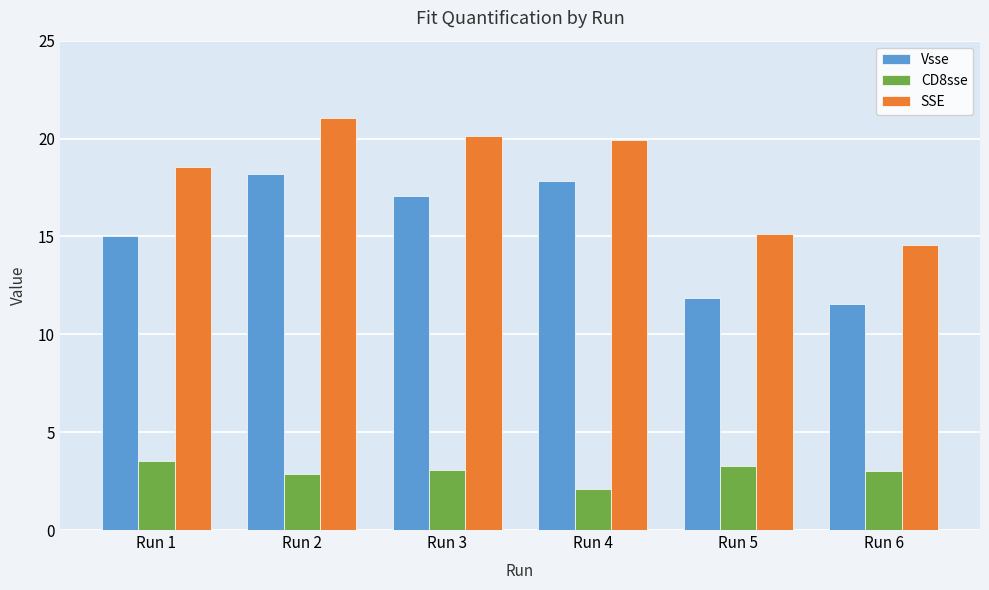

What is the difference between the maximum and minimum values in the SSE series?

6.5